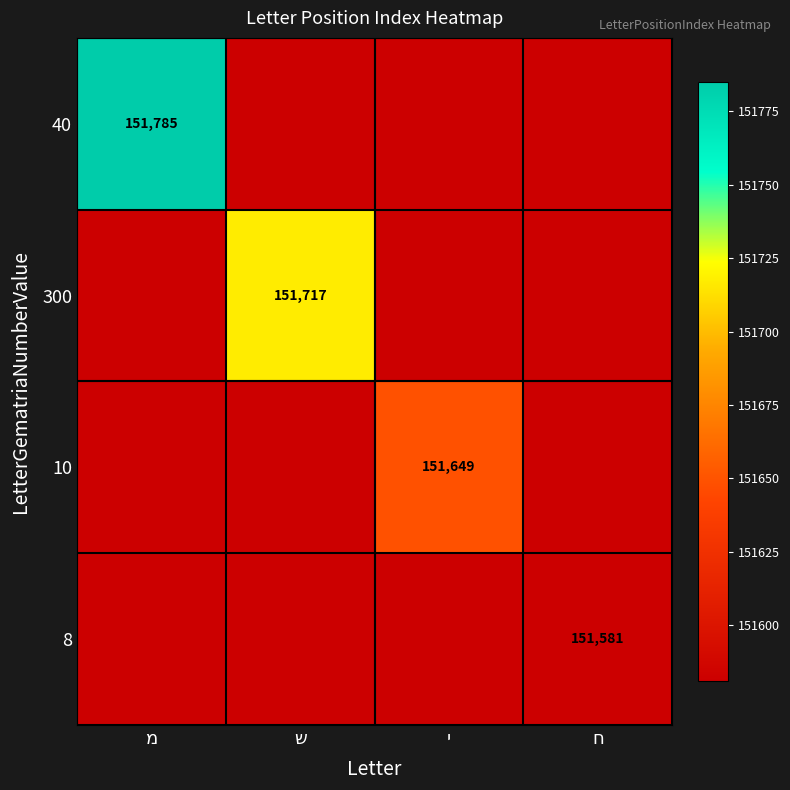

List the series in order of their overall mean, lowest first.

8, 10, 300, 40